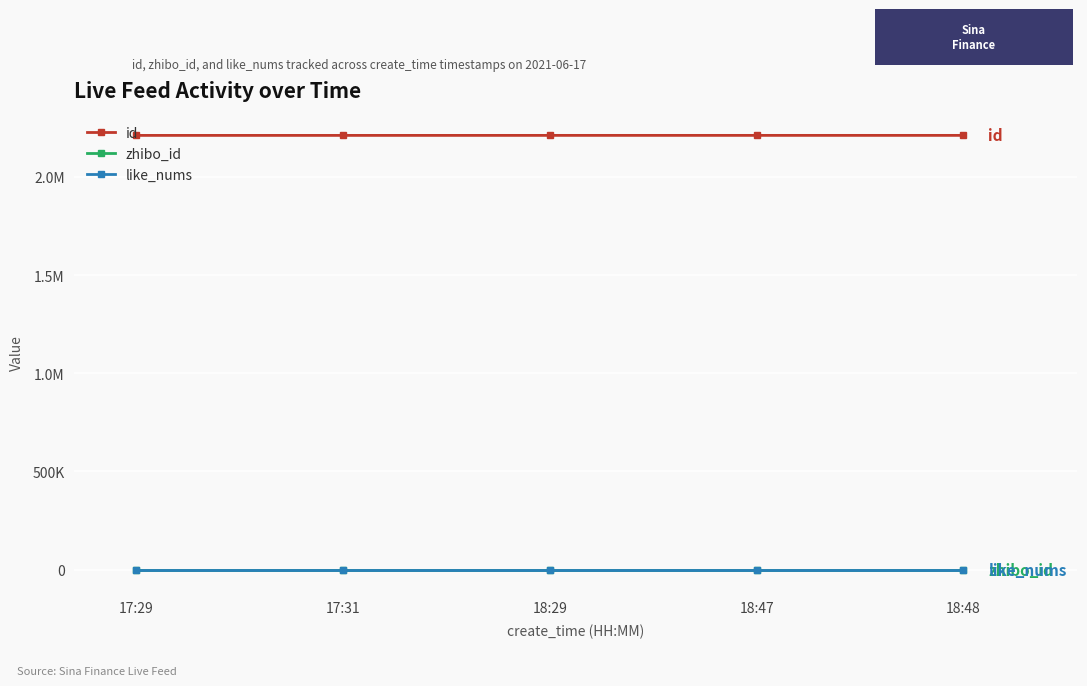

At which category does the chart reach its minimum across all series?

17:29